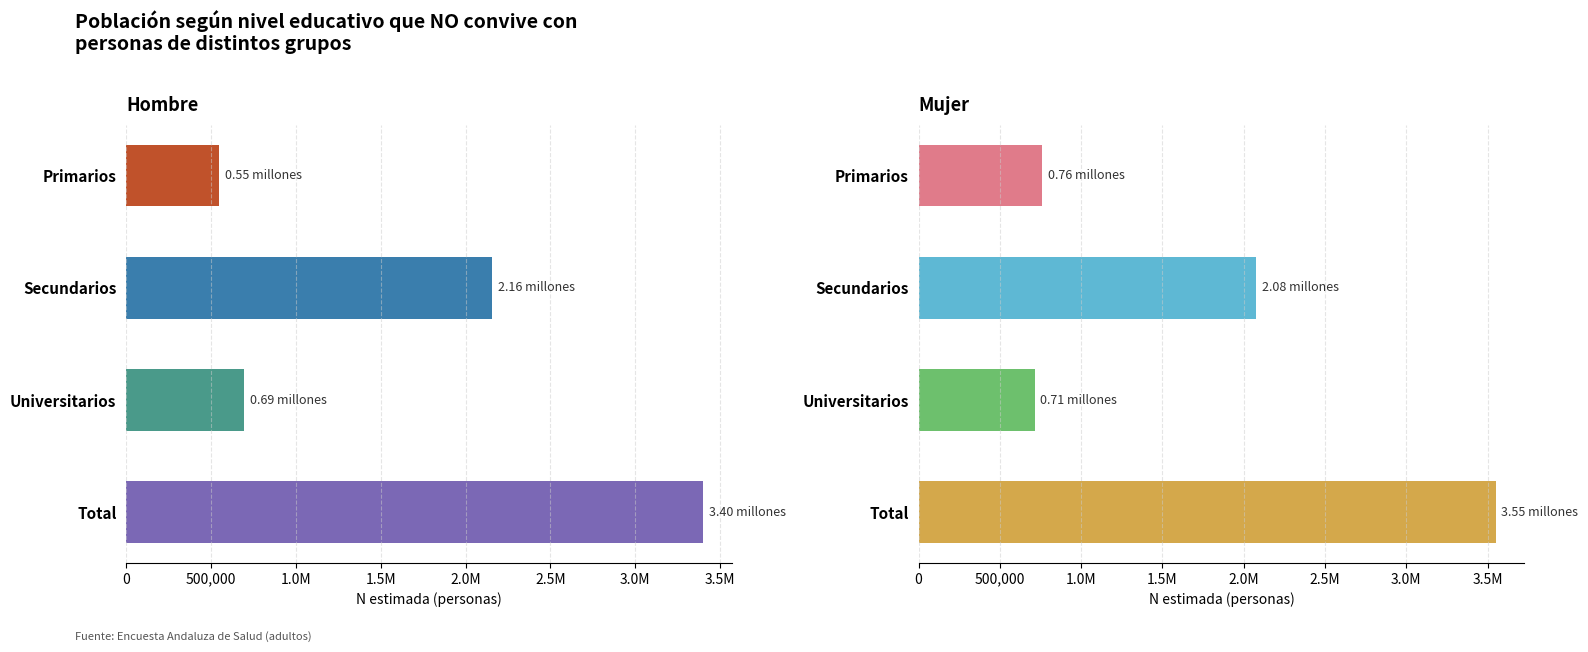

Which series has the largest total across all categories?

Mujer